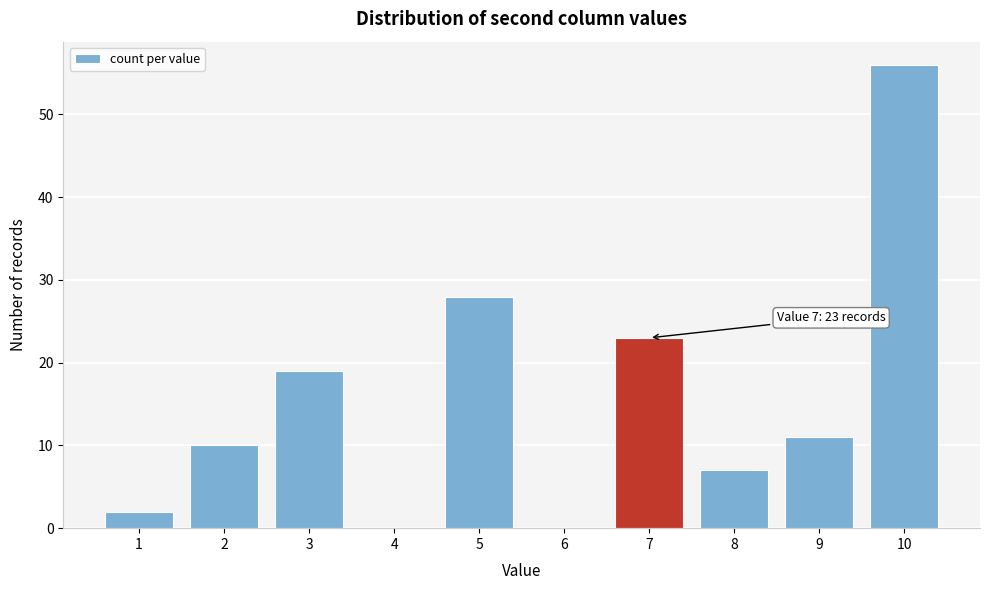

Reading left to right, what are all the values shown in this chart?

1=2	2=10	3=19	4=0	5=28	6=0	7=23	8=7	9=11	10=56